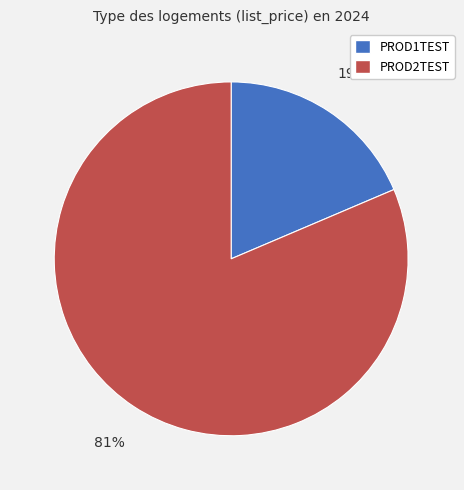

Do PROD1TEST and PROD2TEST together represent more than half of the pie?

Yes